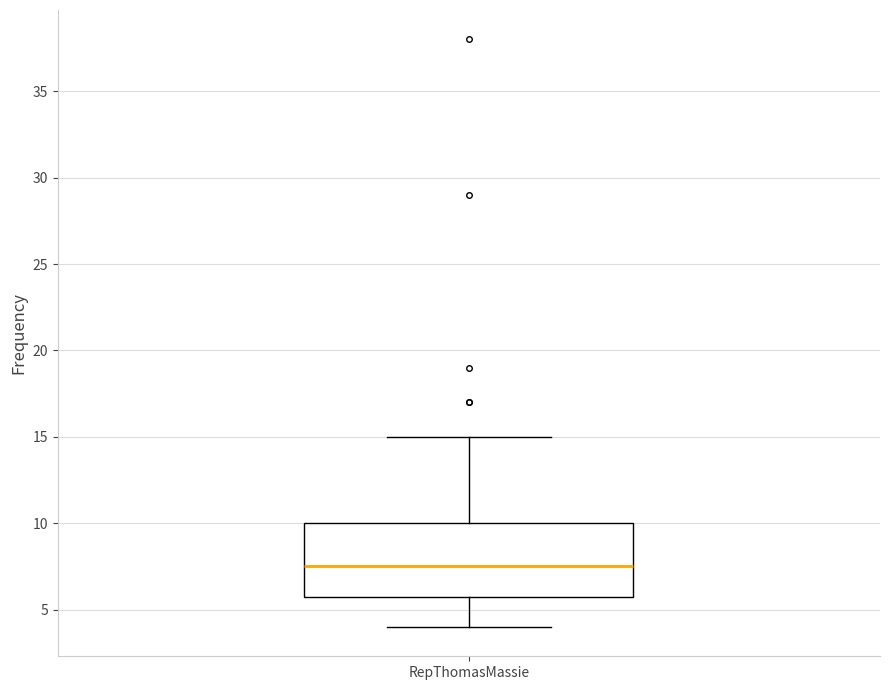

Transcribe this box plot: give where the median line is, the range the box spans, and where the two whiskers end, as read against the y-axis. The values are not printed on the chart, so give them approximately, as read against the axis.

median 7.5, box 6.0 to 10.0, whiskers 4.0 to 15.0